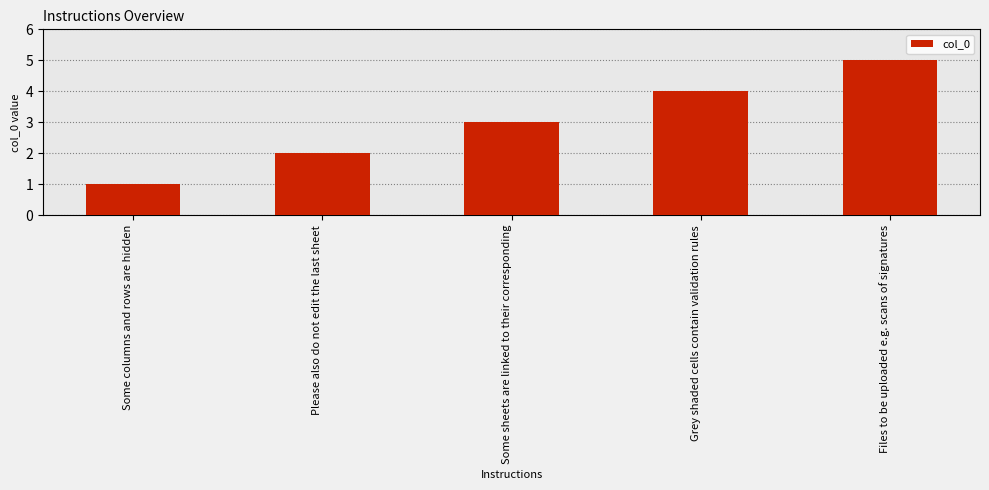

Which label corresponds to the largest value in the chart?

Files to be uploaded e.g. scans of signatures